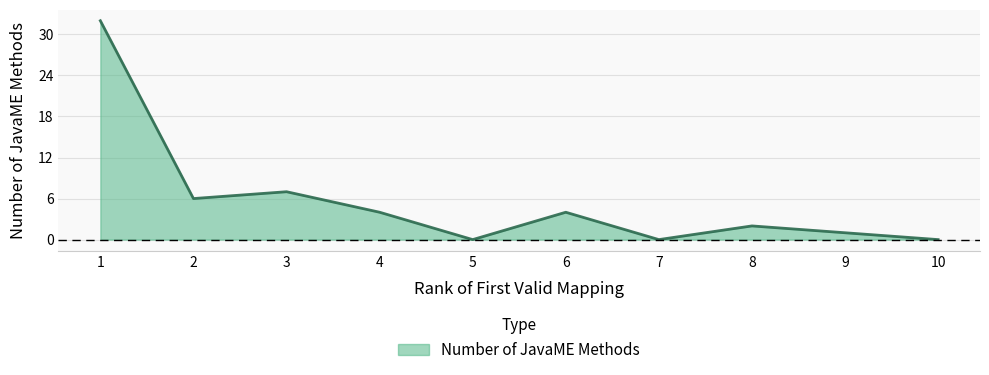

What is the maximum value shown in the chart?

32